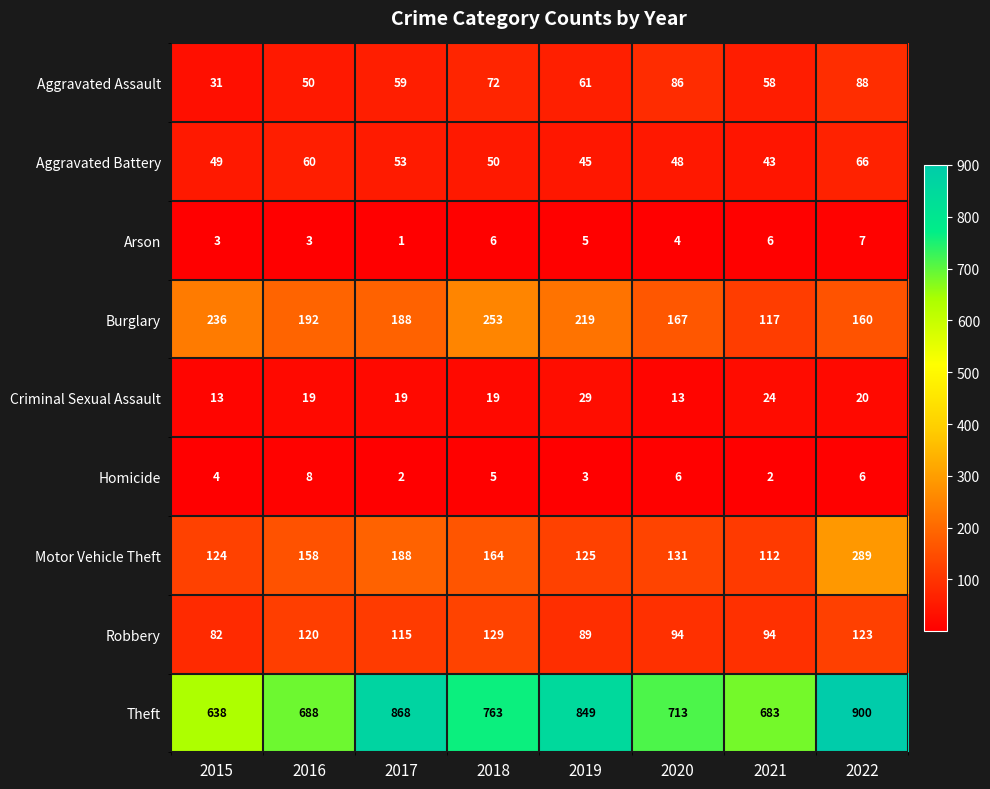

Rank the categories by Aggravated Battery value from highest to lowest.

2022, 2016, 2017, 2018, 2015, 2020, 2019, 2021